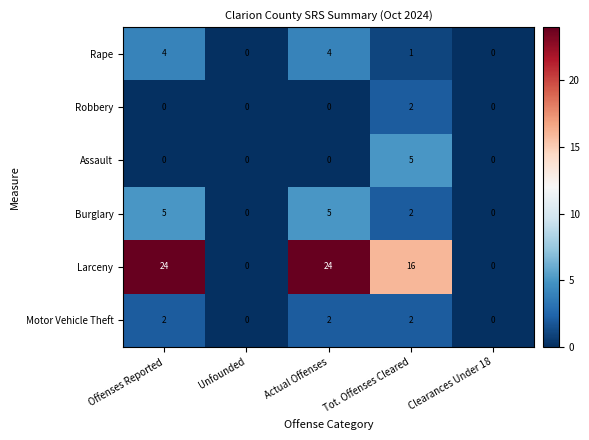

Between Offenses Reported and Unfounded, which series saw the biggest shift?

Larceny